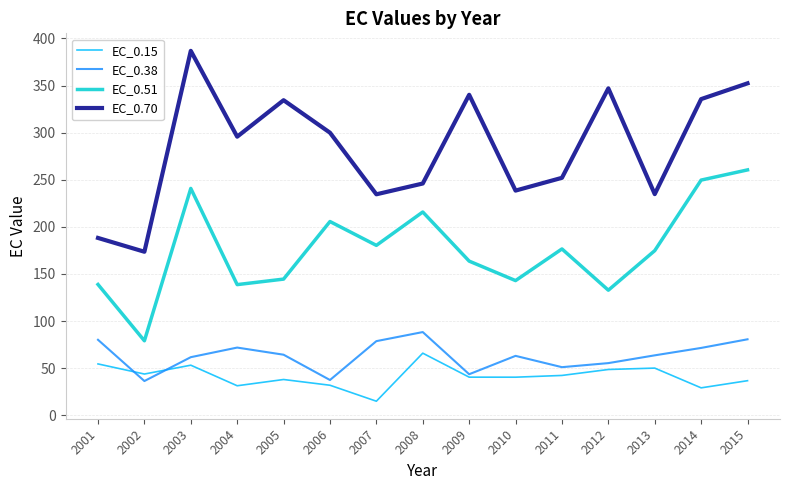

True or false: EC_0.15 has more than 0 interior local peaks.

True